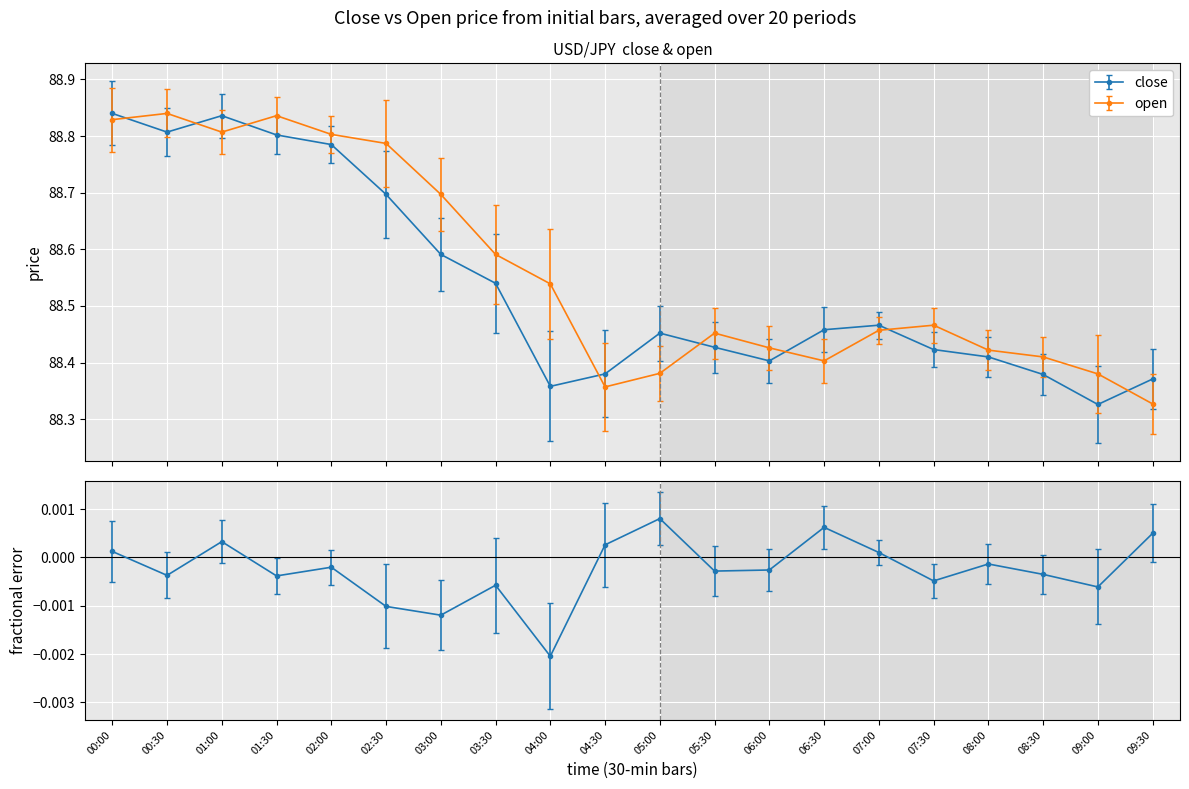

The close series shows 159.1 at 08:00. True or false?

False